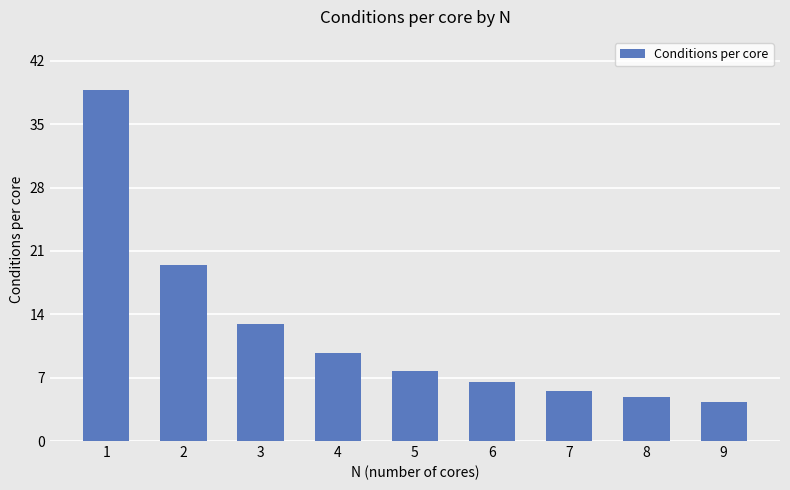

What is the difference between the second highest and minimum values?

15.1